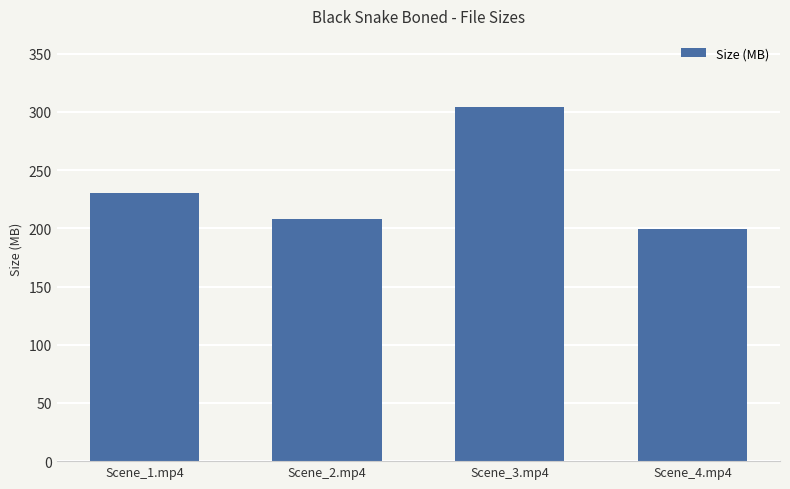

What is the label of the 1st bar from the right?

Scene_4.mp4